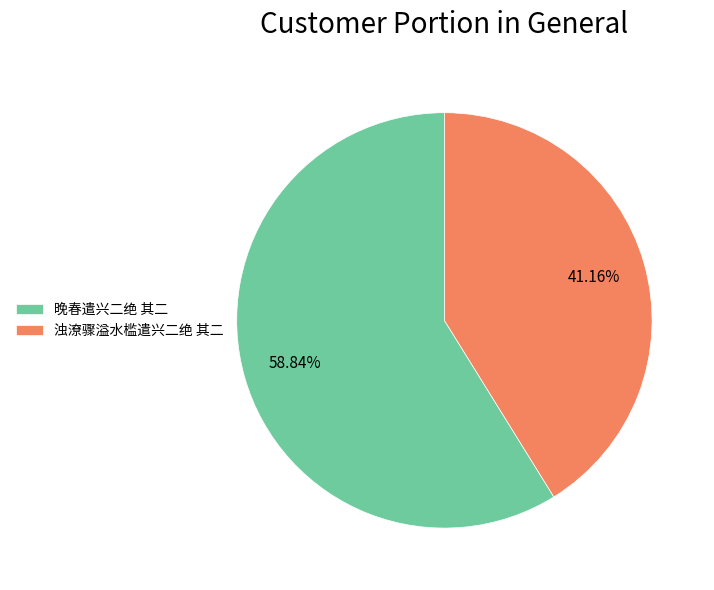

Which slice represents more than half of the pie?

晚春遣兴二绝 其二